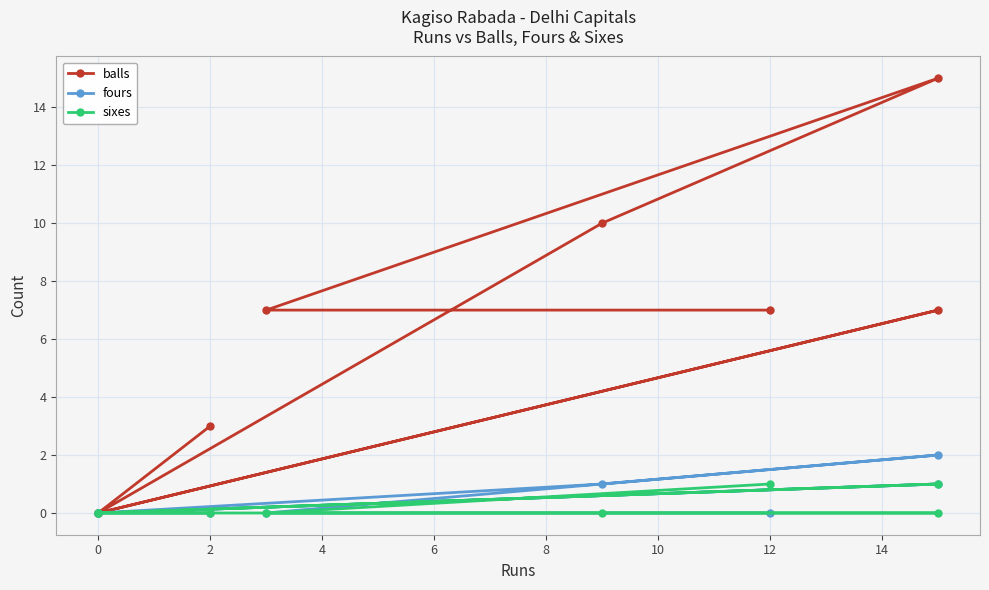

How many categories are shown in the chart?

8